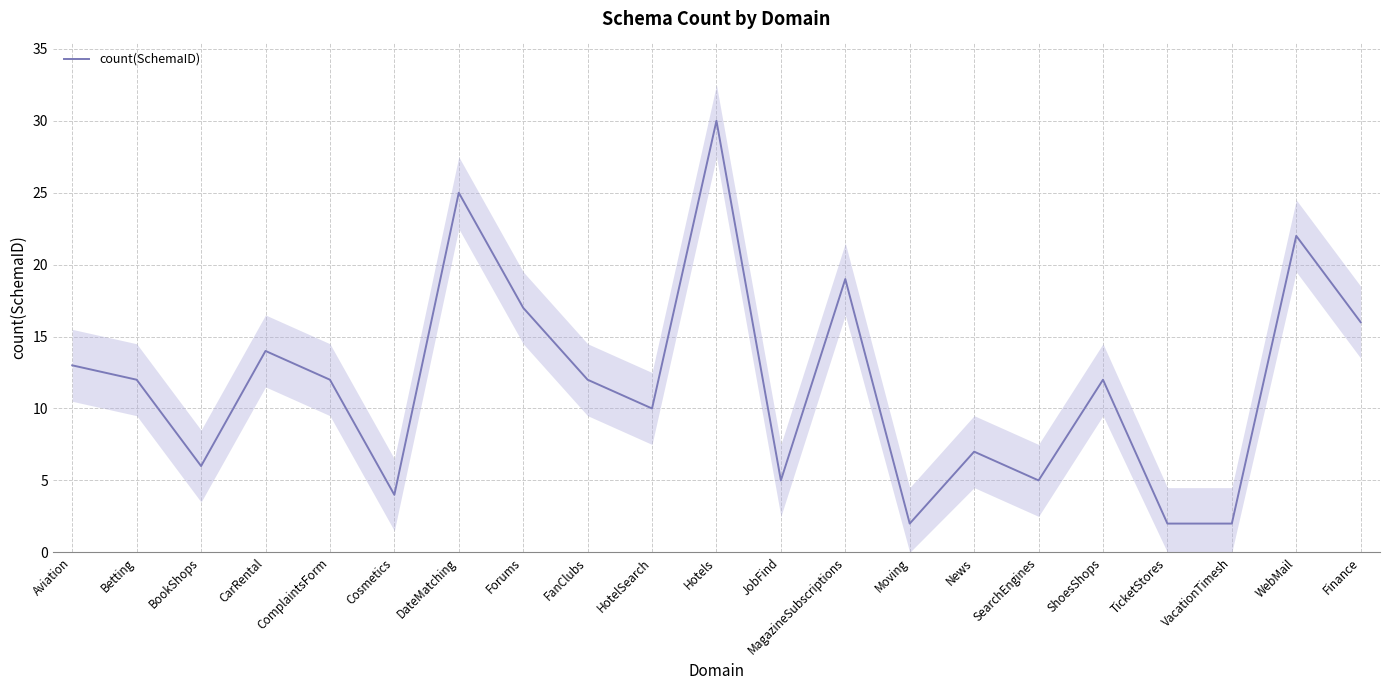

How many distinct data groups are displayed?

1